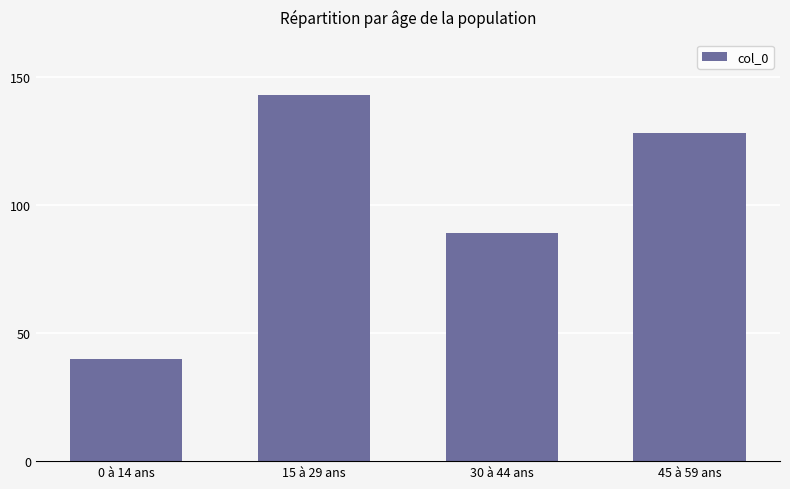

What is the change in value from 15 à 29 ans to 30 à 44 ans?

-54